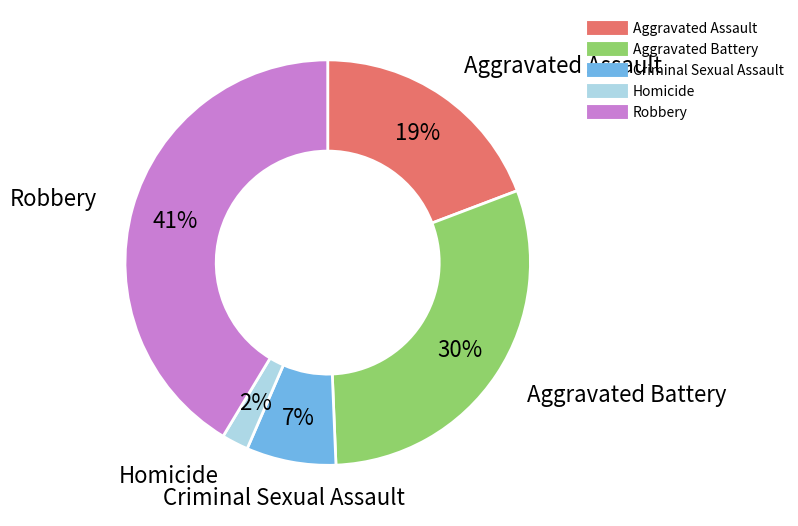

To the nearest percent, what is the difference between the Aggravated Battery and Homicide slice percentages?

28%